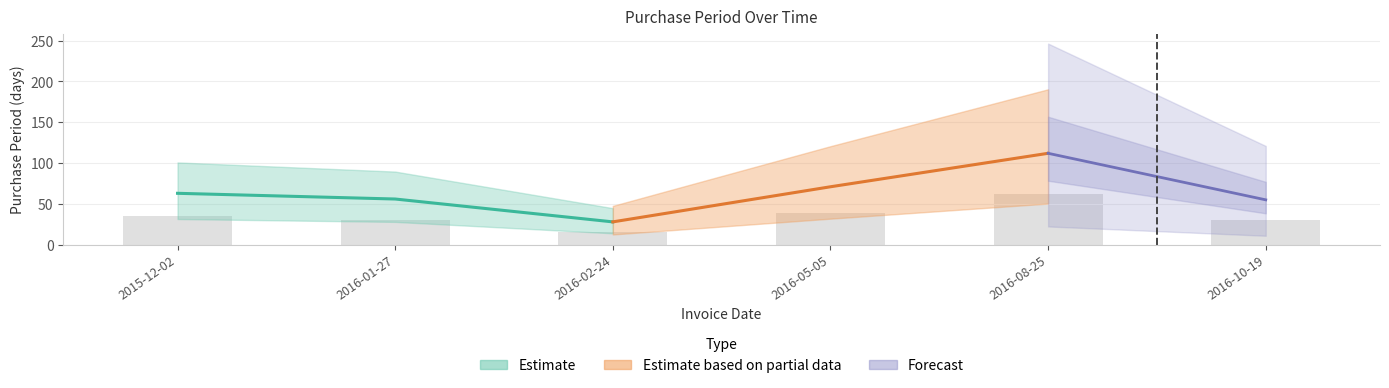

Reading left to right, extract all data points from this chart.

2015-12-02=34.7	2016-01-27=30.8	2016-02-24=15.4	2016-05-05=39.1	2016-08-25=61.6	2016-10-19=30.3